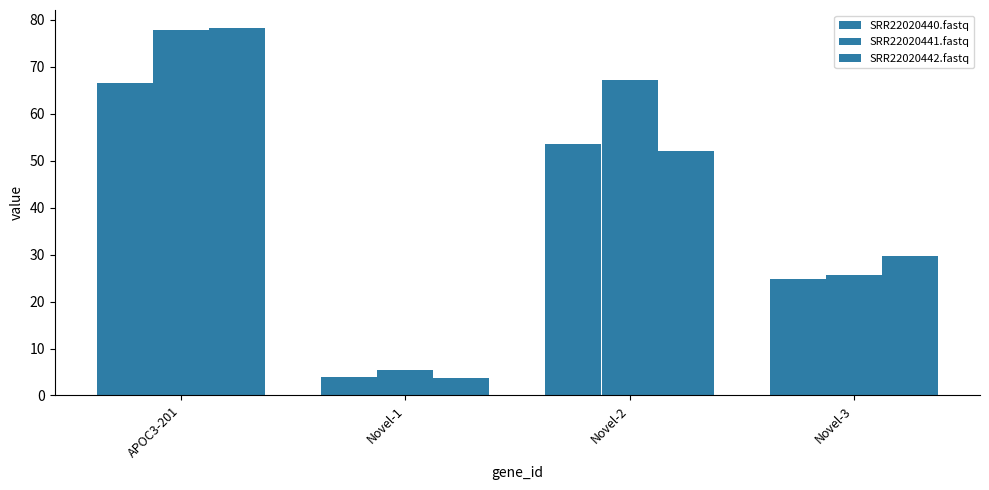

What is the value of the SRR22020442.fastq bar at the 2nd from the left?

3.7